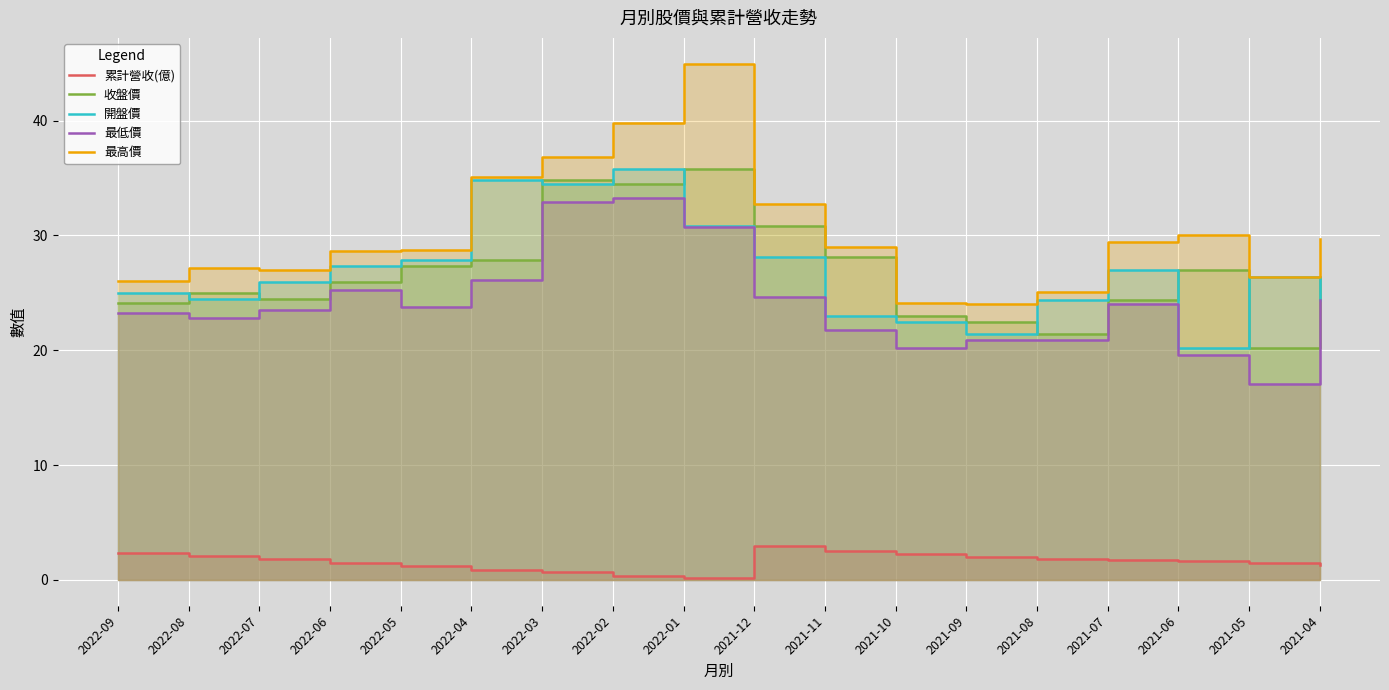

Which has a higher value, 2022-06 or 2021-07?

2021-07